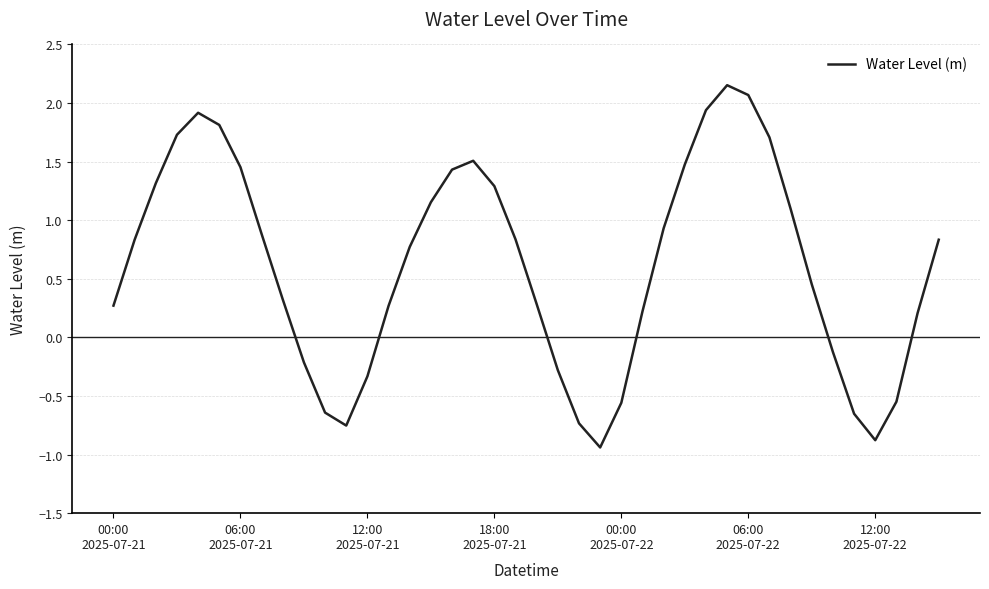

How many values are below 0?

12